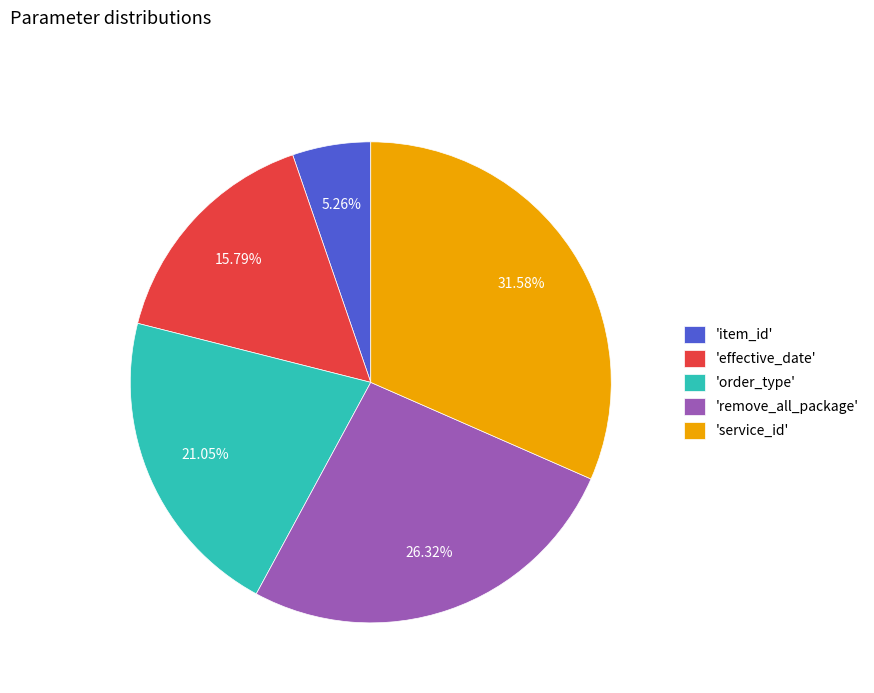

Is there a majority slice in this chart?

No